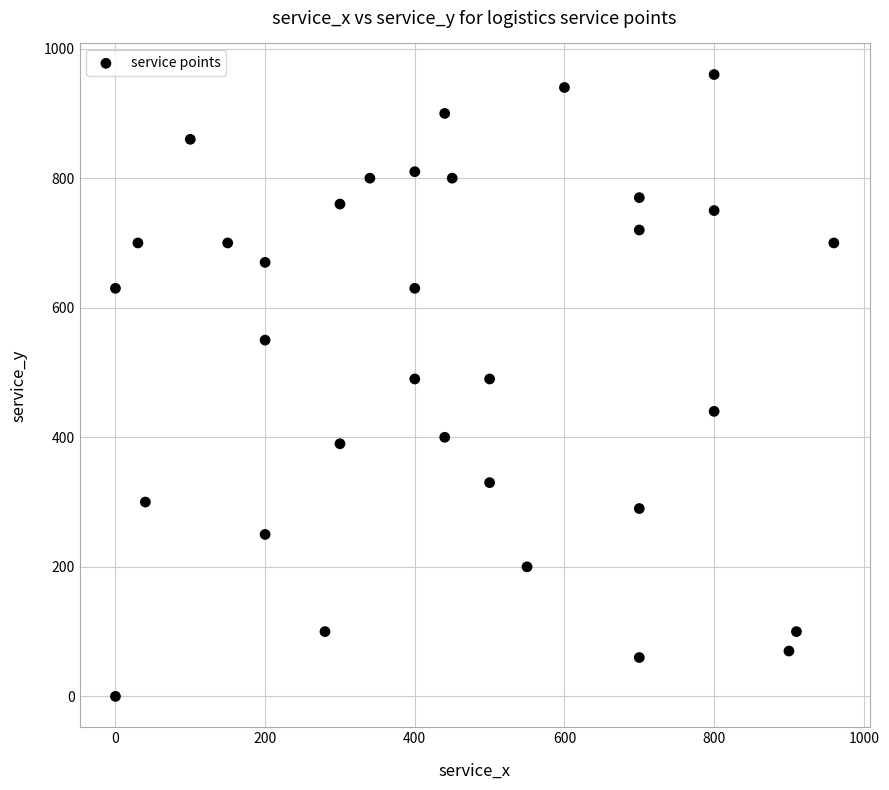

What is the range of X values (max minus min)?

960